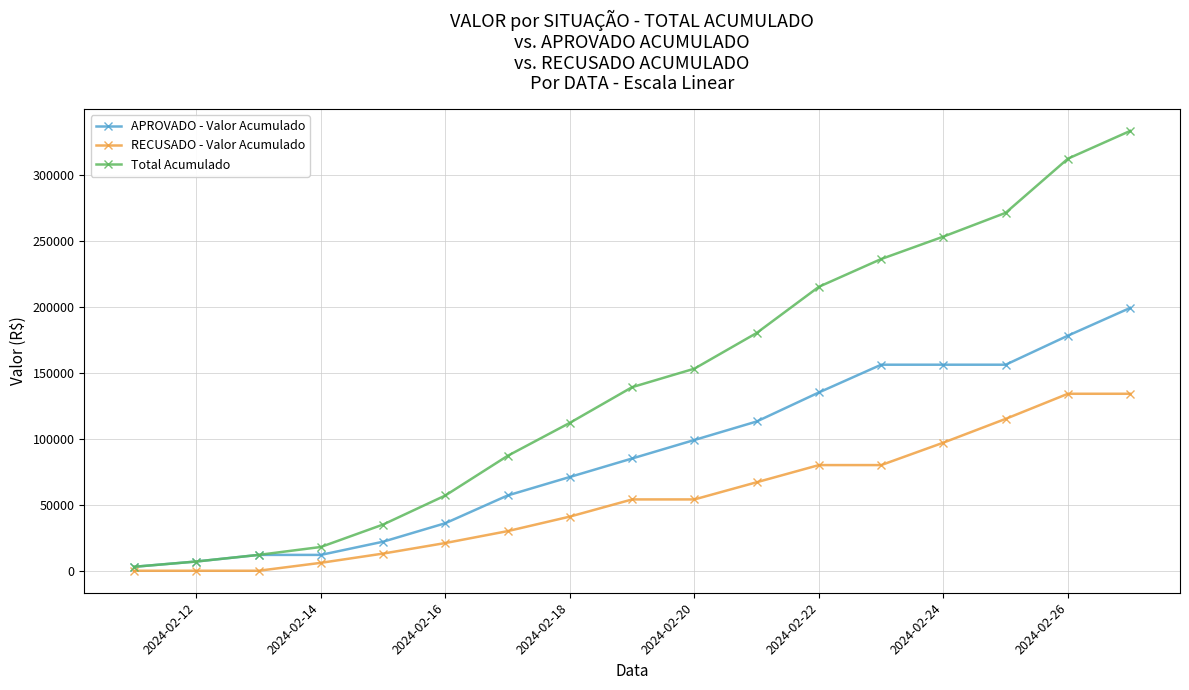

Does the chart have visible grid lines?

Yes